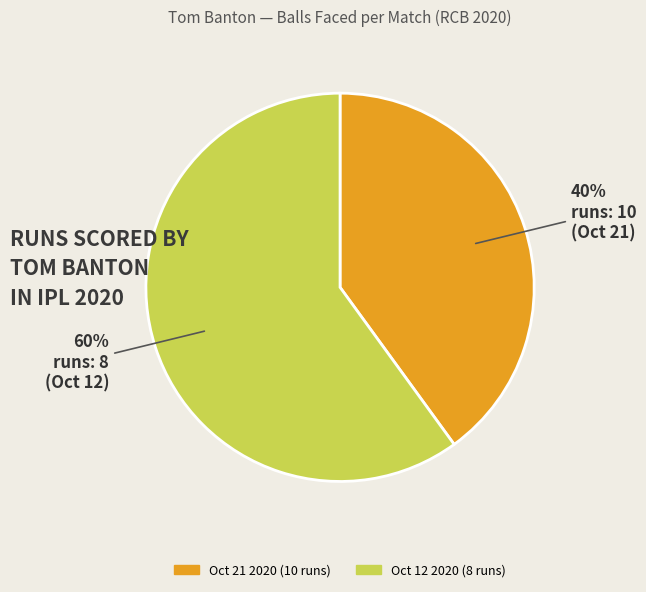

Rank the categories by value from lowest to highest.

Oct 21 2020 (10 runs), Oct 12 2020 (8 runs)